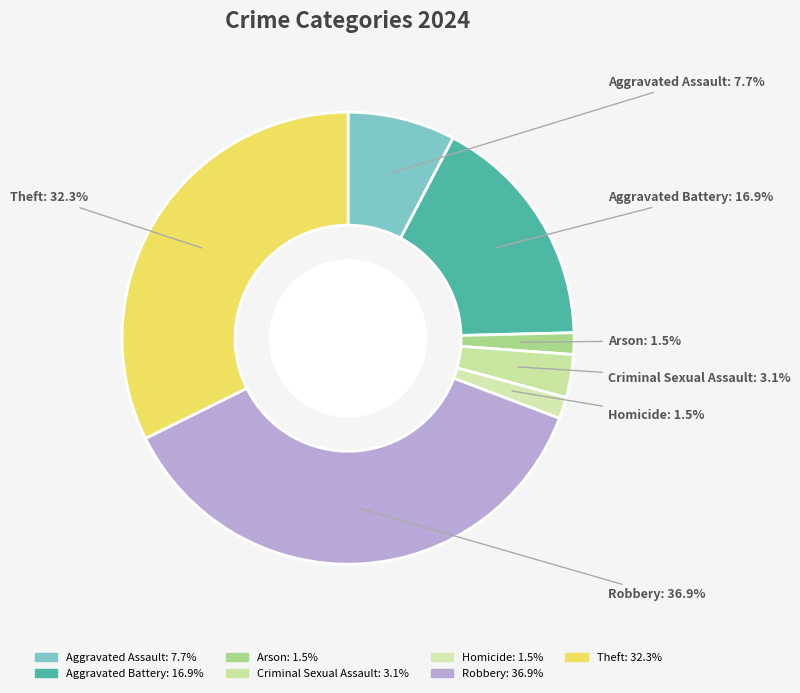

Is the sum of Aggravated Assault and Arson greater than half?

No